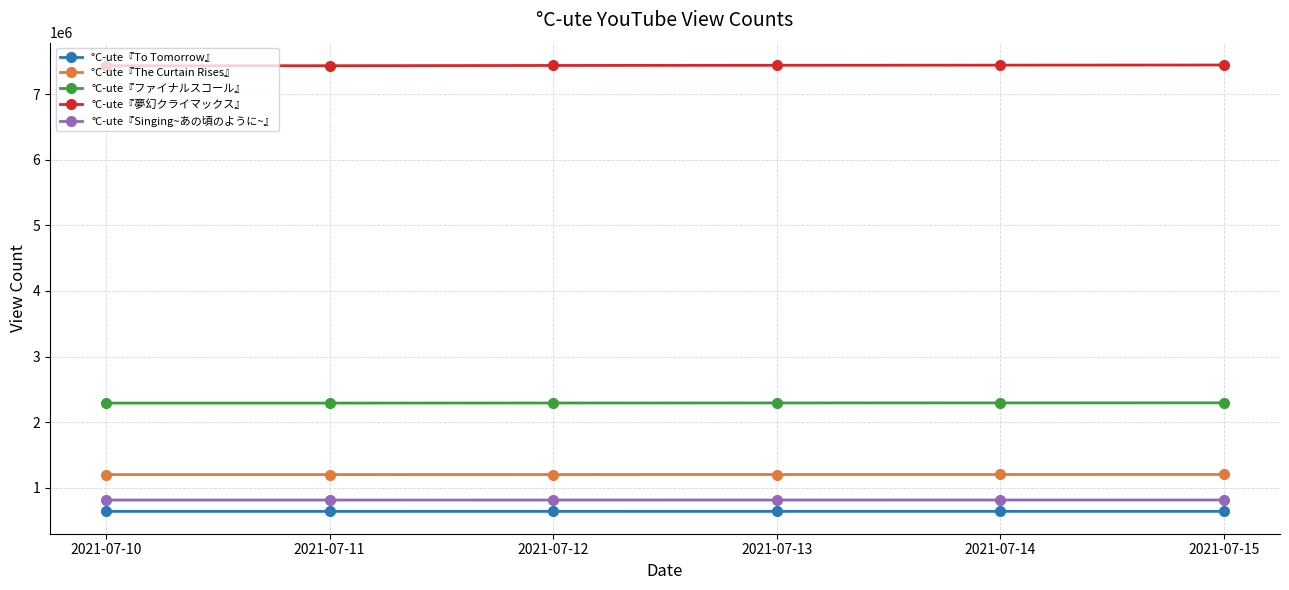

The value of °C-ute『The Curtain Rises』 at 2021-07-14 is 1202400. True or false?

True